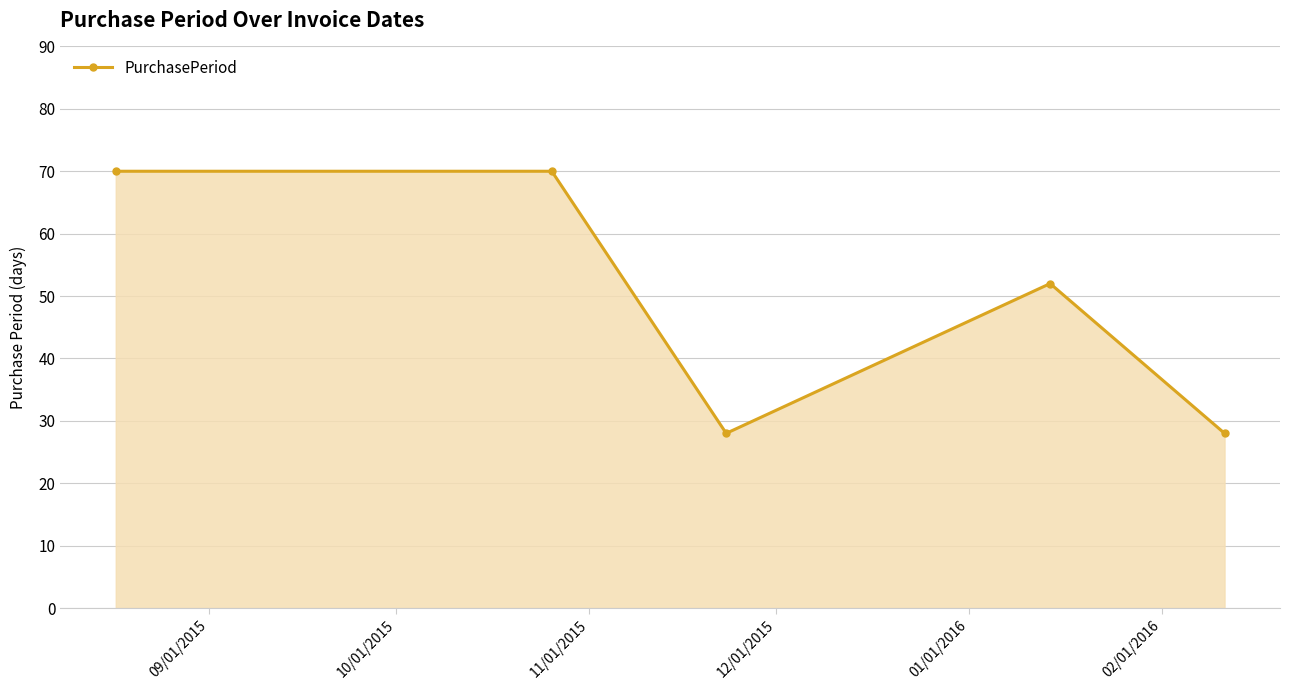

What is the average value?

50